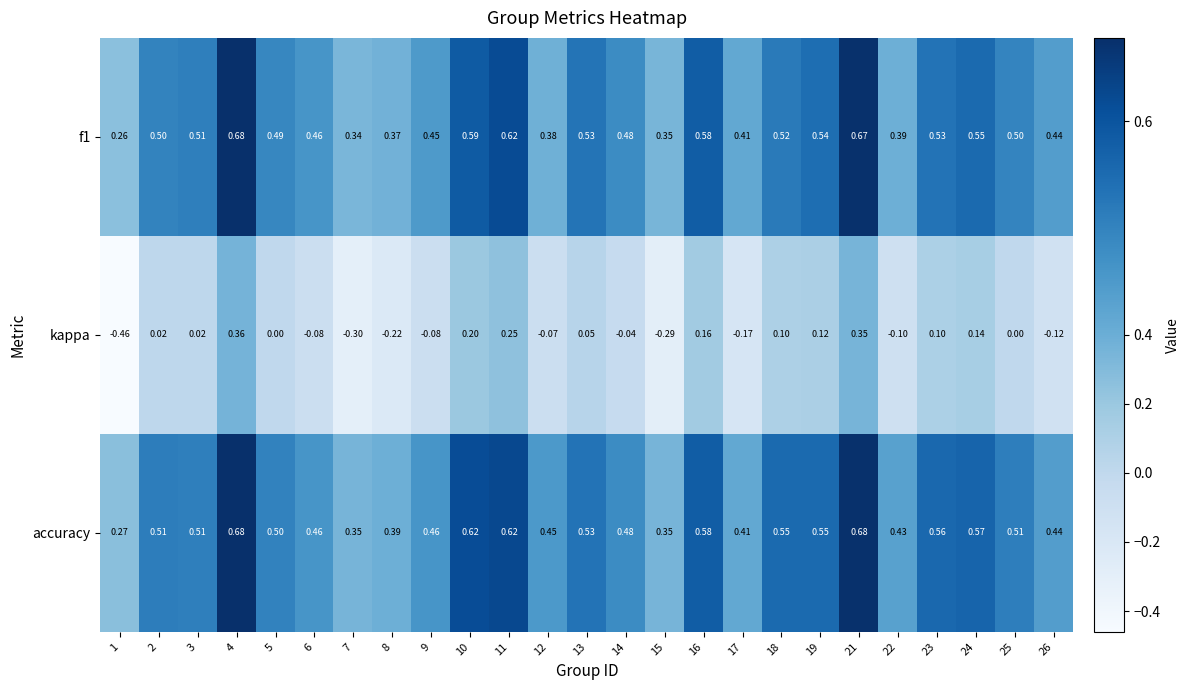

Is the value of kappa at 14 greater than the value of accuracy at 13?

No